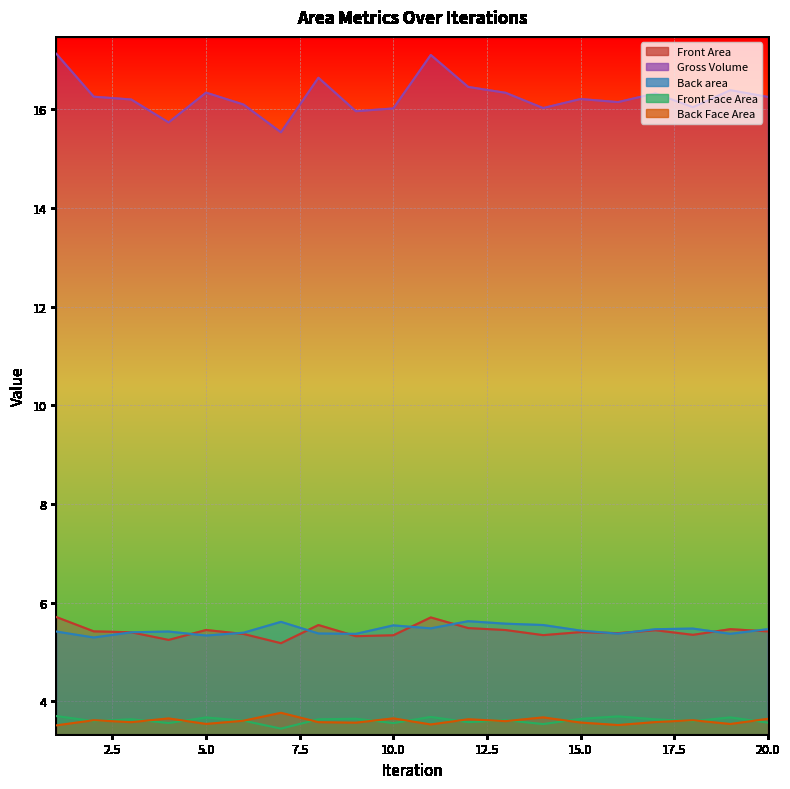

At which category is the sum across all series the highest?

11